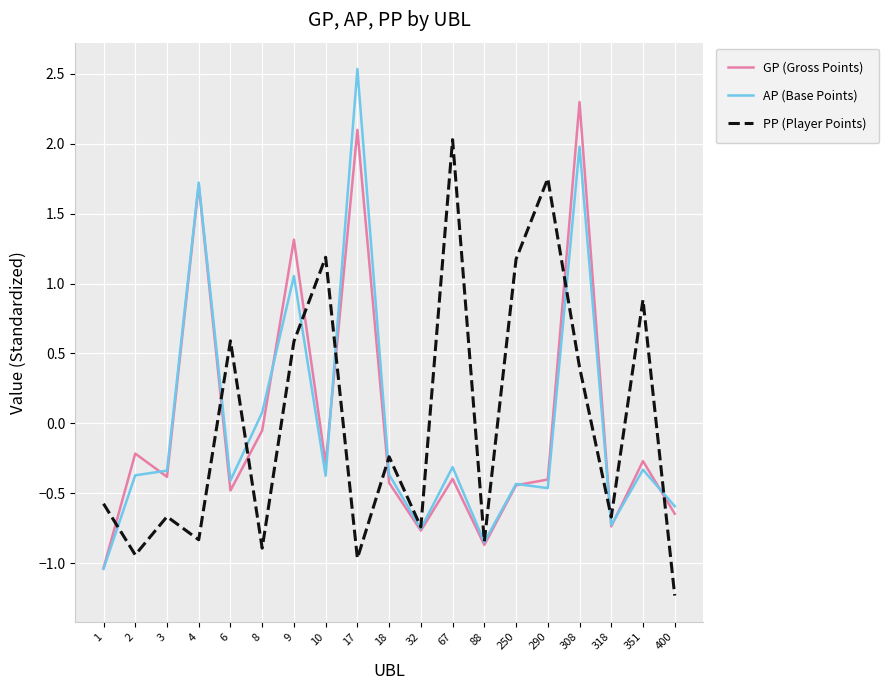

What is the difference between the AP (Base Points) values at 290 and 67?

0.2